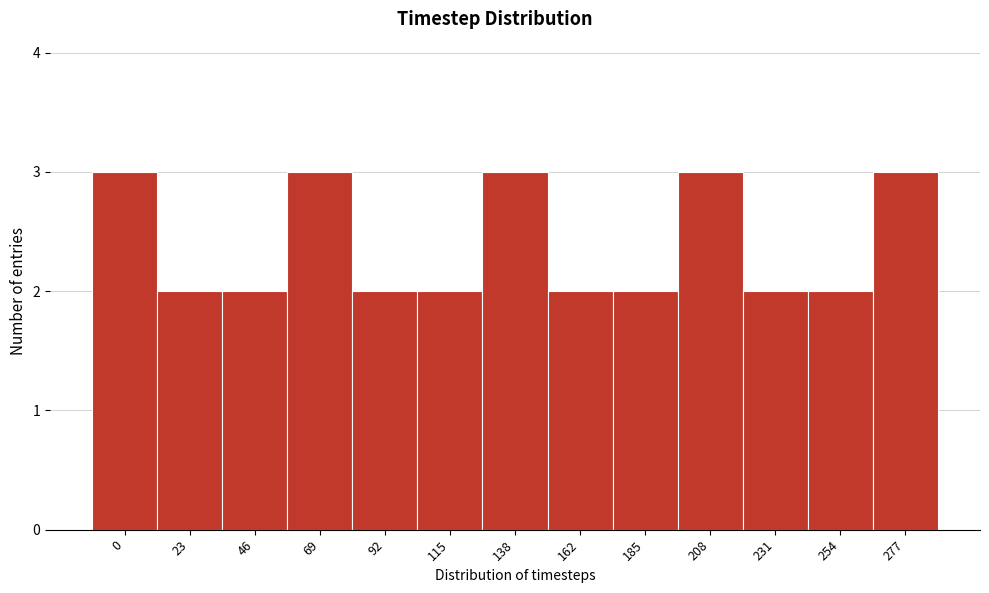

Reading left to right, extract all data points from this chart.

3	2	2	3	2	2	3	2	2	3	2	2	3